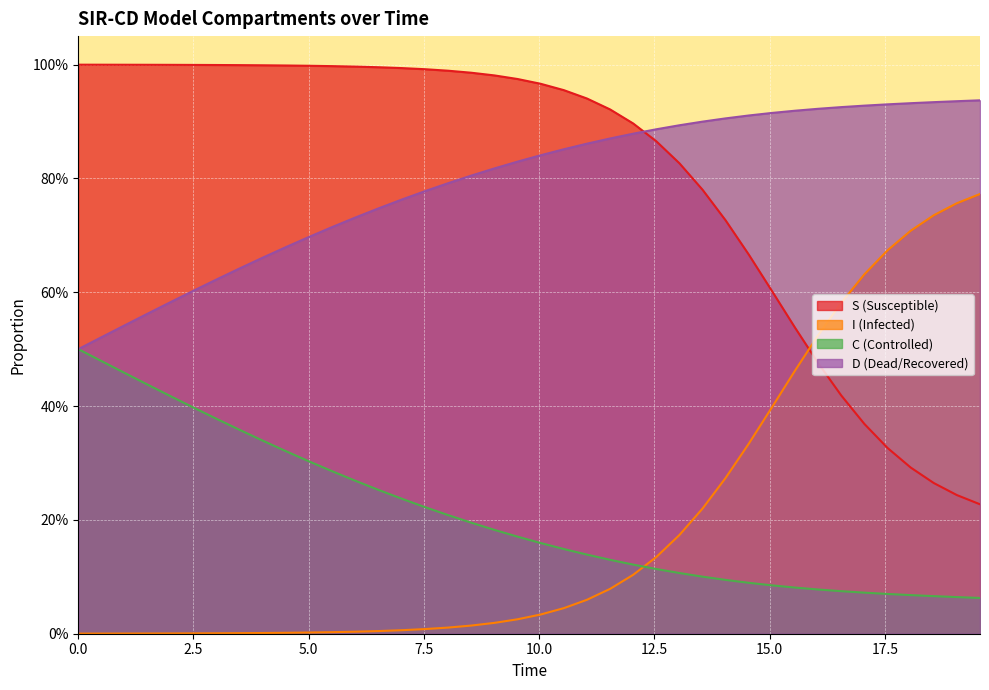

What are all the series names shown in the legend?

S, I, C, D